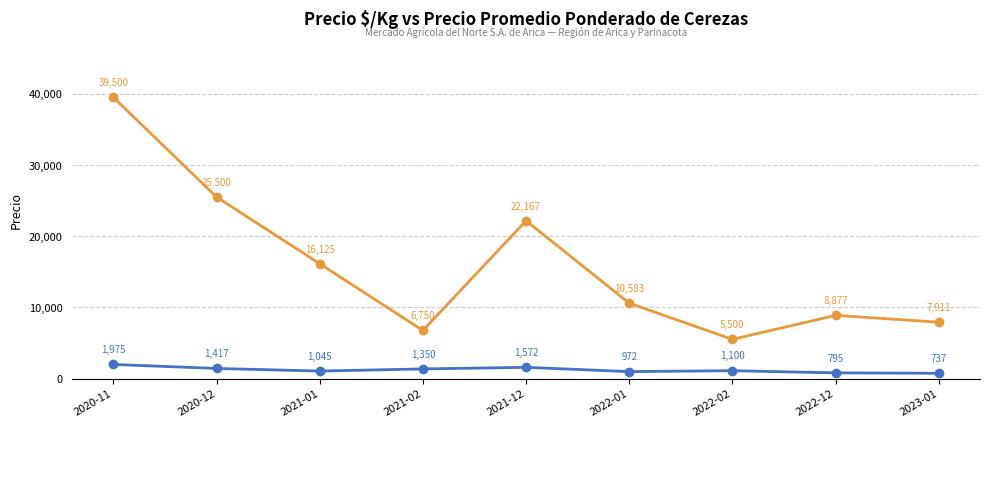

Which label corresponds to the smallest value in the chart?

2023-01